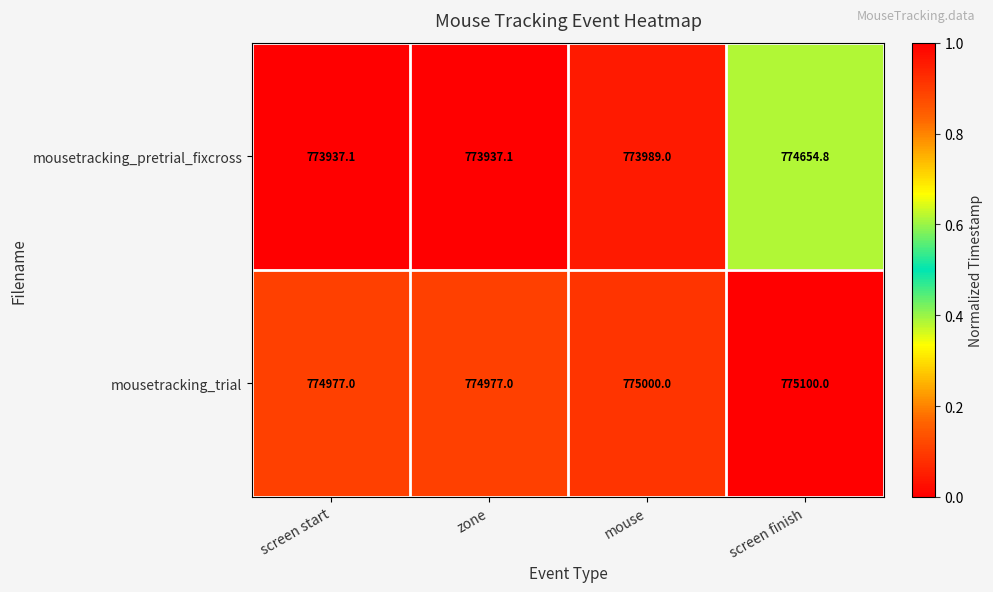

Is it true that mousetracking_trial equals 774977.0 at screen start?

True